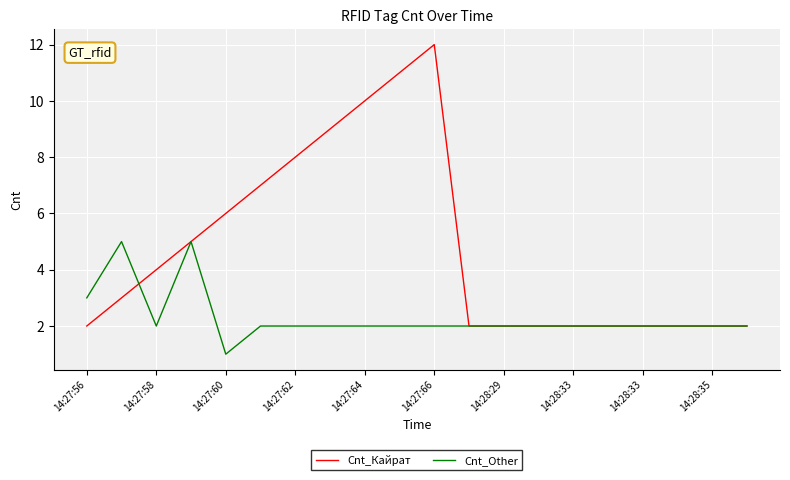

How many lines are shown in the chart?

2